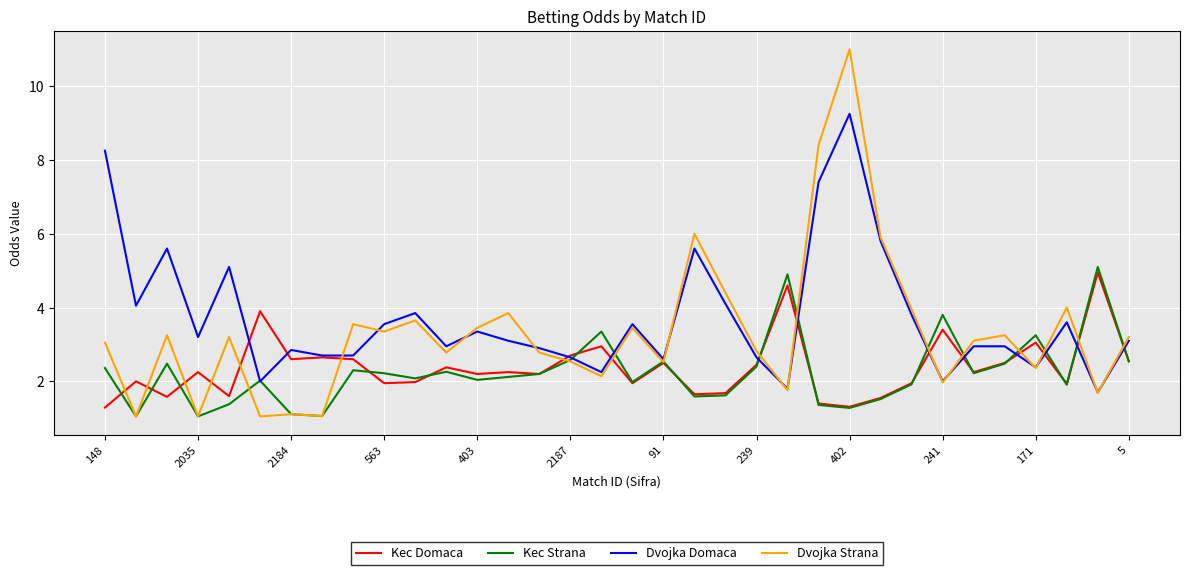

What is the maximum value shown in the chart?

11.0